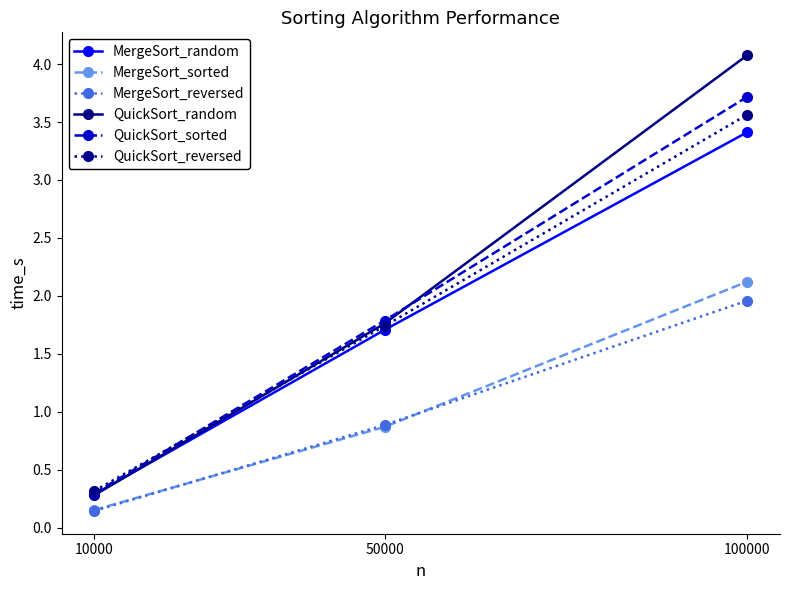

What is the approximate value of MergeSort_sorted at 50000?

0.9